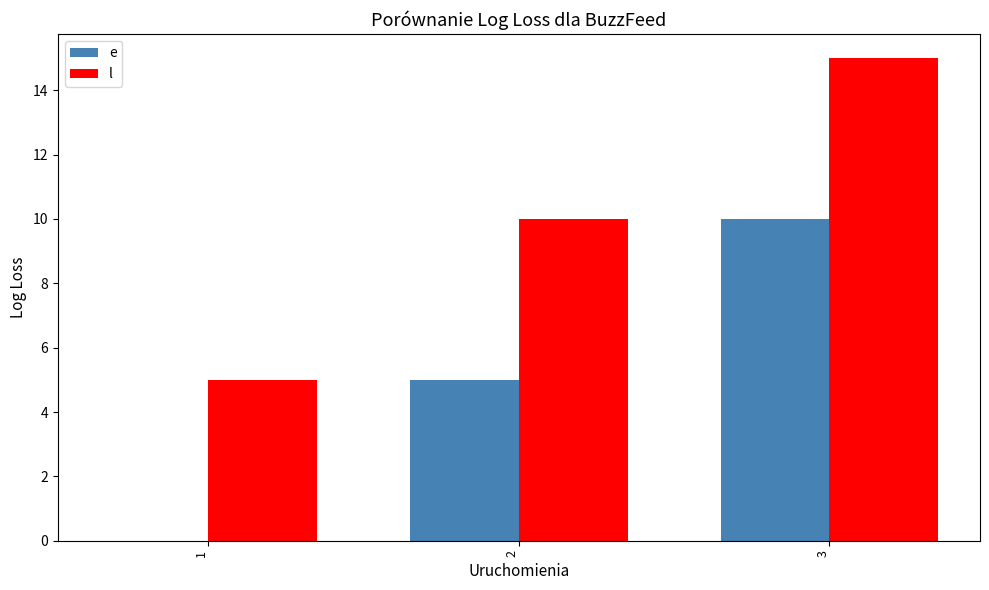

True or false: e has a value of -6 at 1.

False